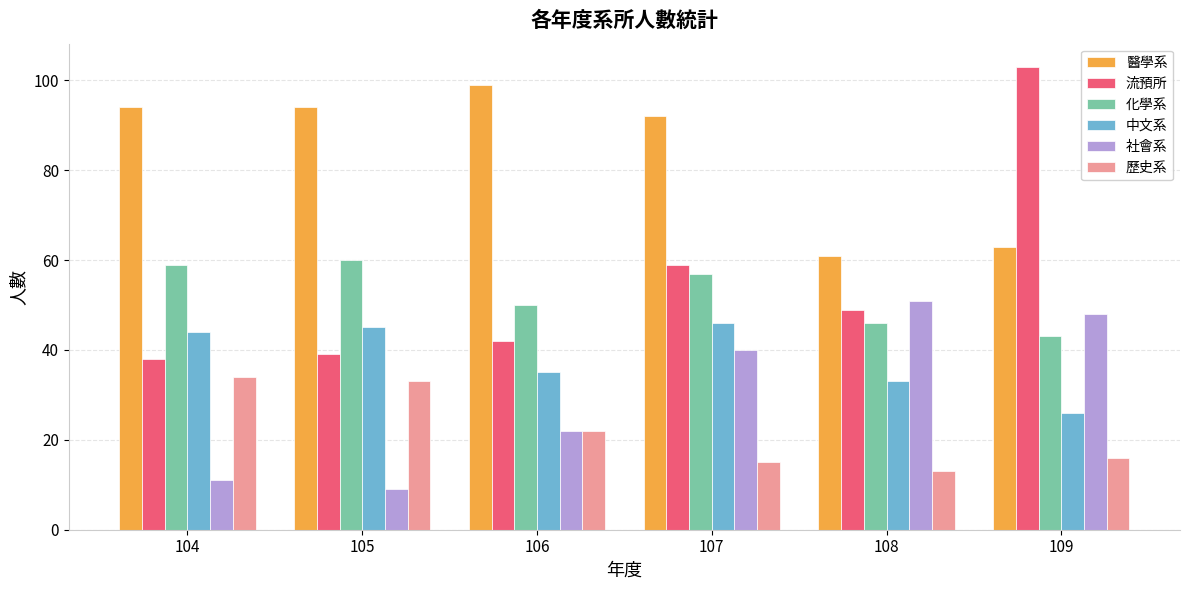

List the labels in order of 社會系 value, largest first.

108, 109, 107, 106, 104, 105